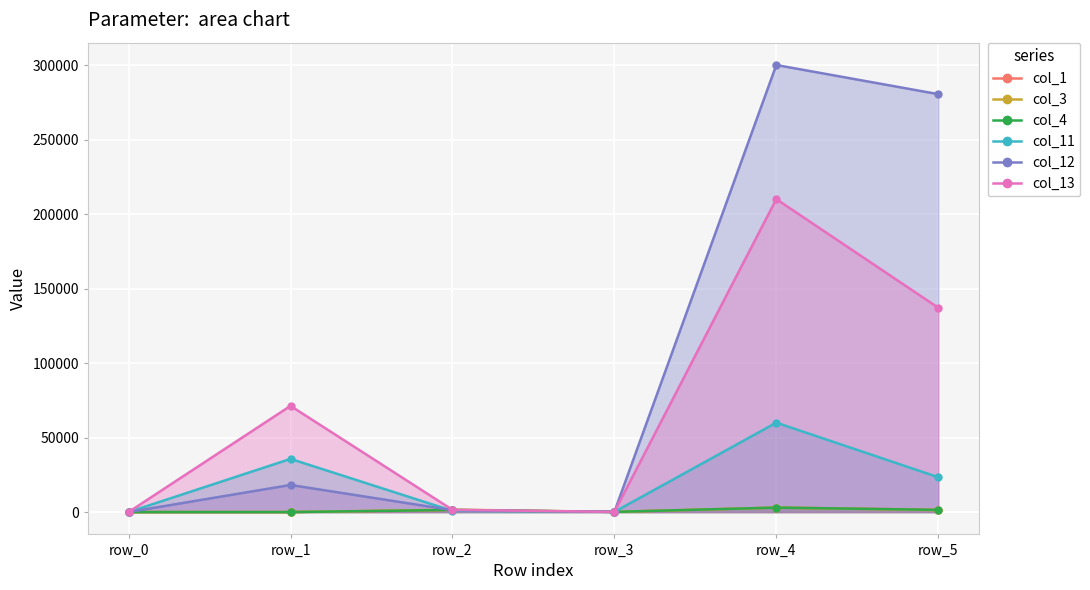

The col_13 series shows 79058.0 at row_5. True or false?

False